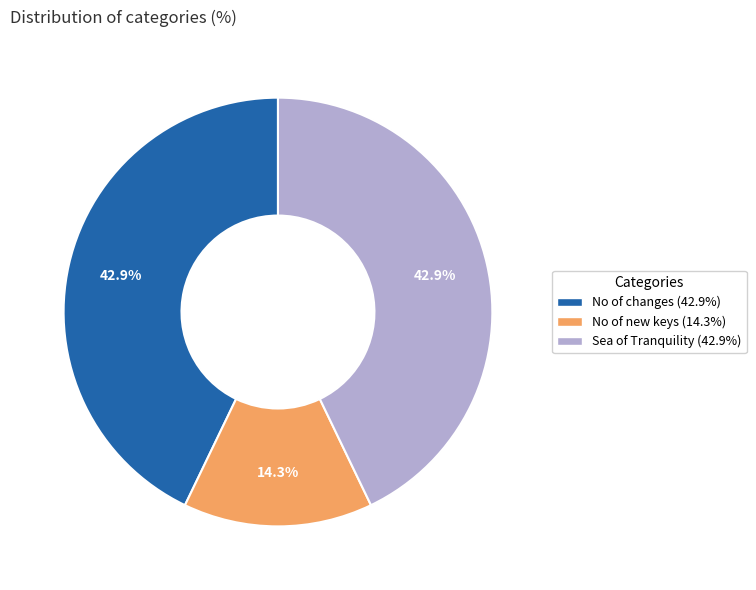

Is it true that No of changes is 43% of the pie?

True